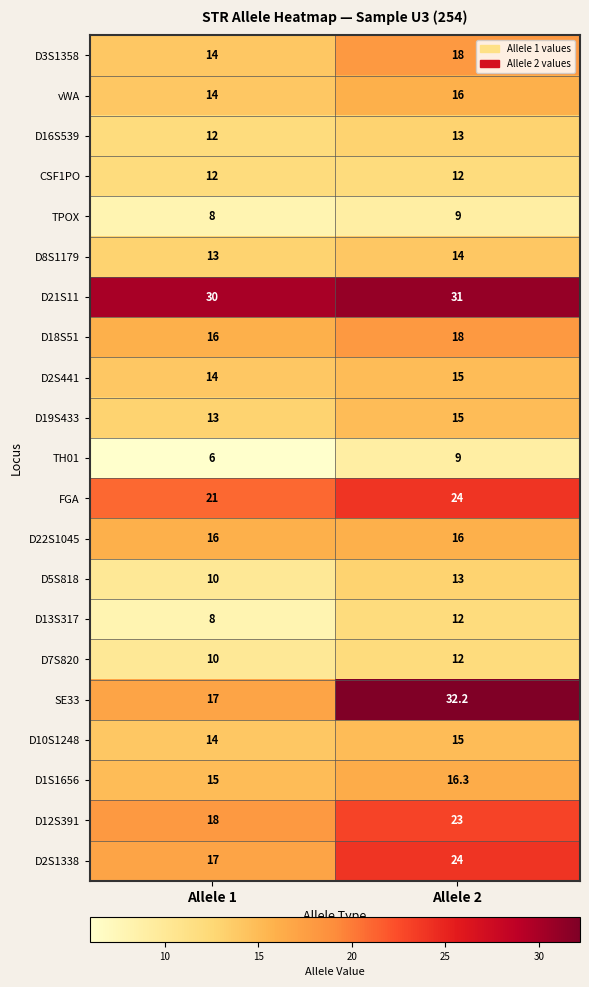

Which series has the largest total across all categories?

D21S11